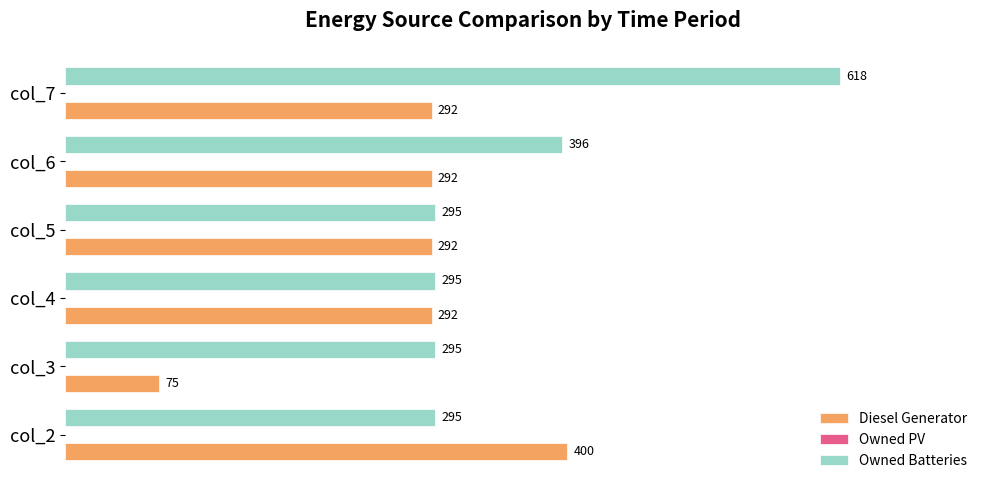

What is the difference between the second highest and minimum values in the Owned Batteries series?

101